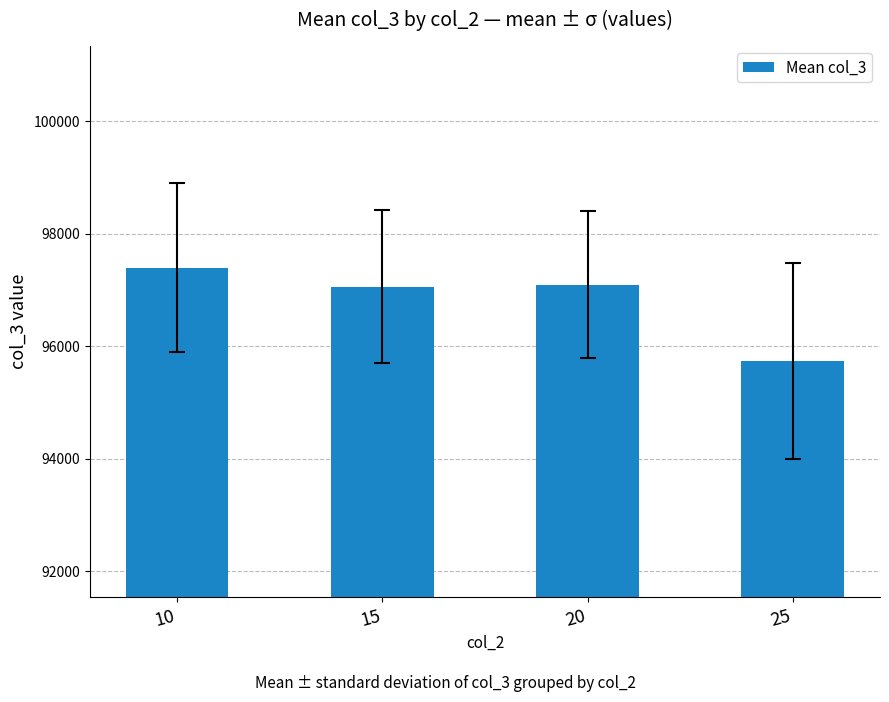

True or false: the data shows 149200.9 at 10.

False